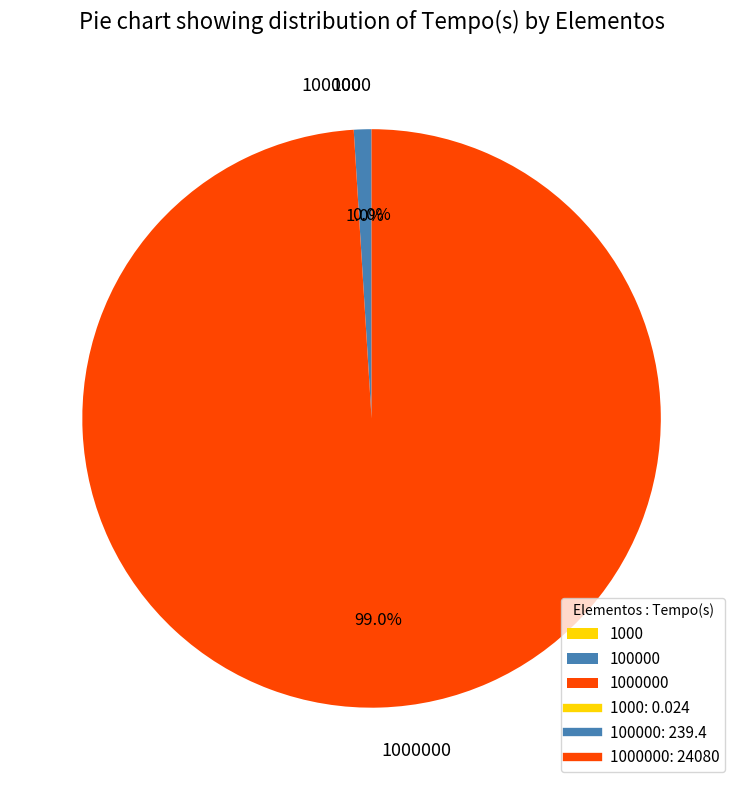

Is there any slice that represents more than half of the pie?

Yes